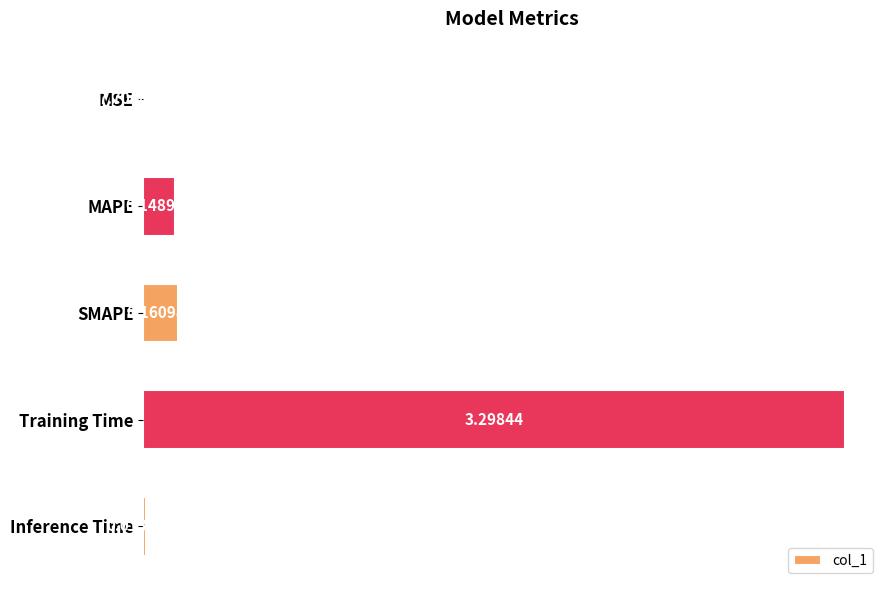

What is the sum of the values at SMAPE and Training Time?

3.5